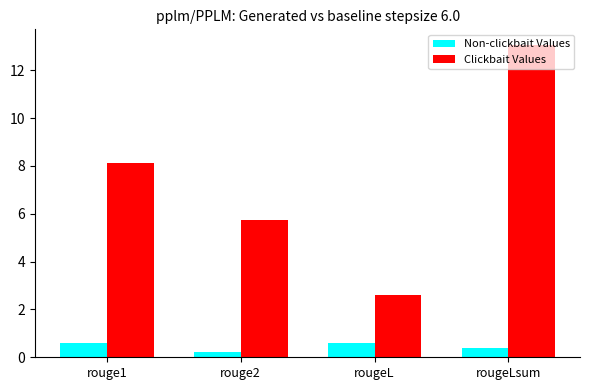

The Non-clickbait Values series shows 0.2 at rougeL. True or false?

False